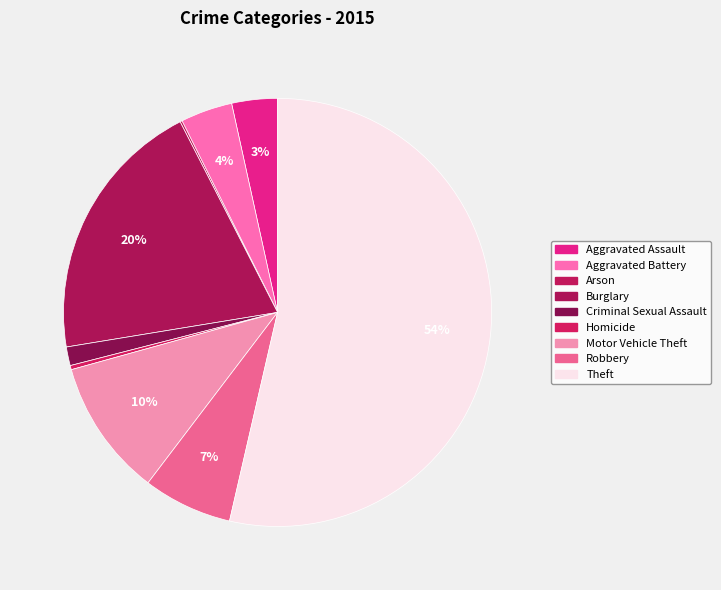

The Motor Vehicle Theft slice represents 19% of the pie. True or false?

False